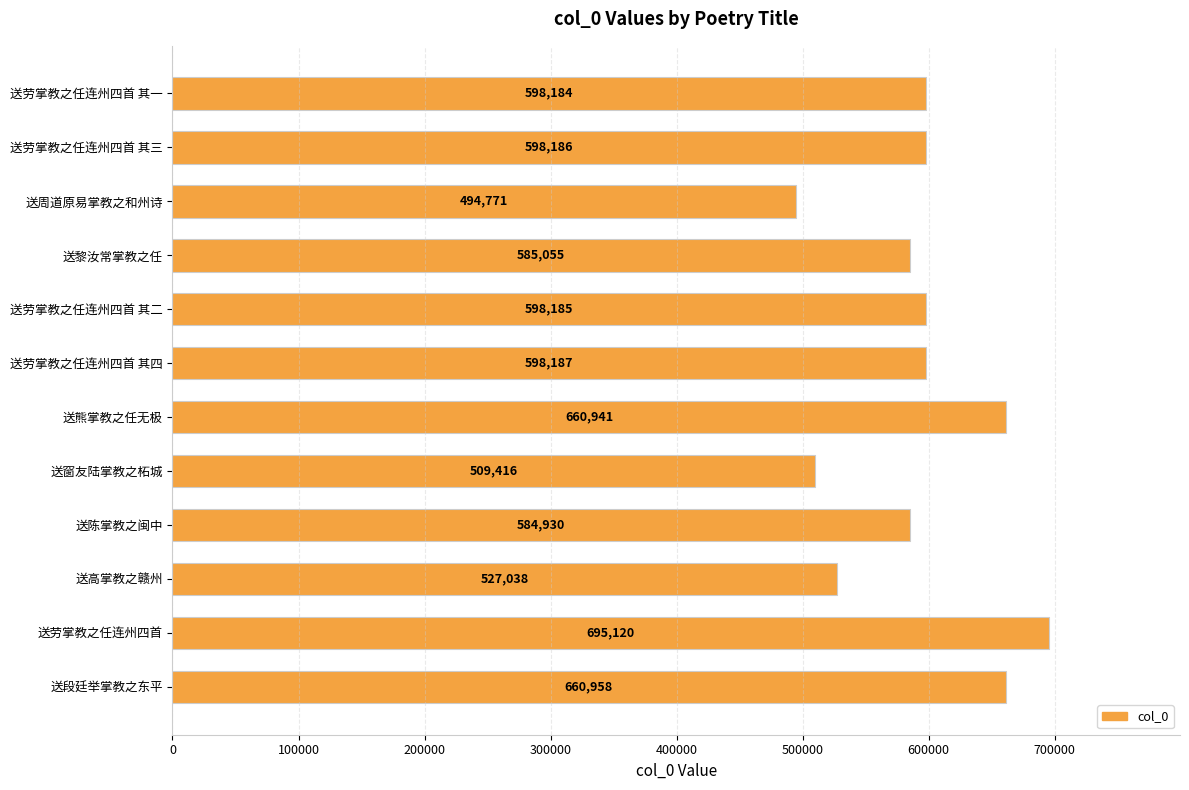

Are the bars horizontal?

Yes